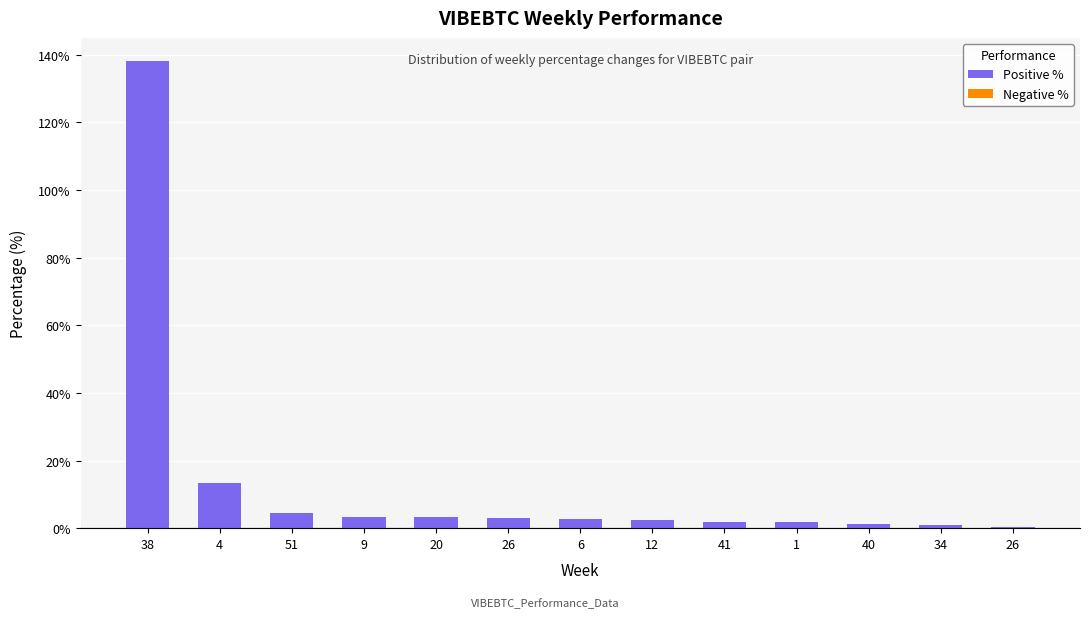

Count the number of data series in this chart.

1